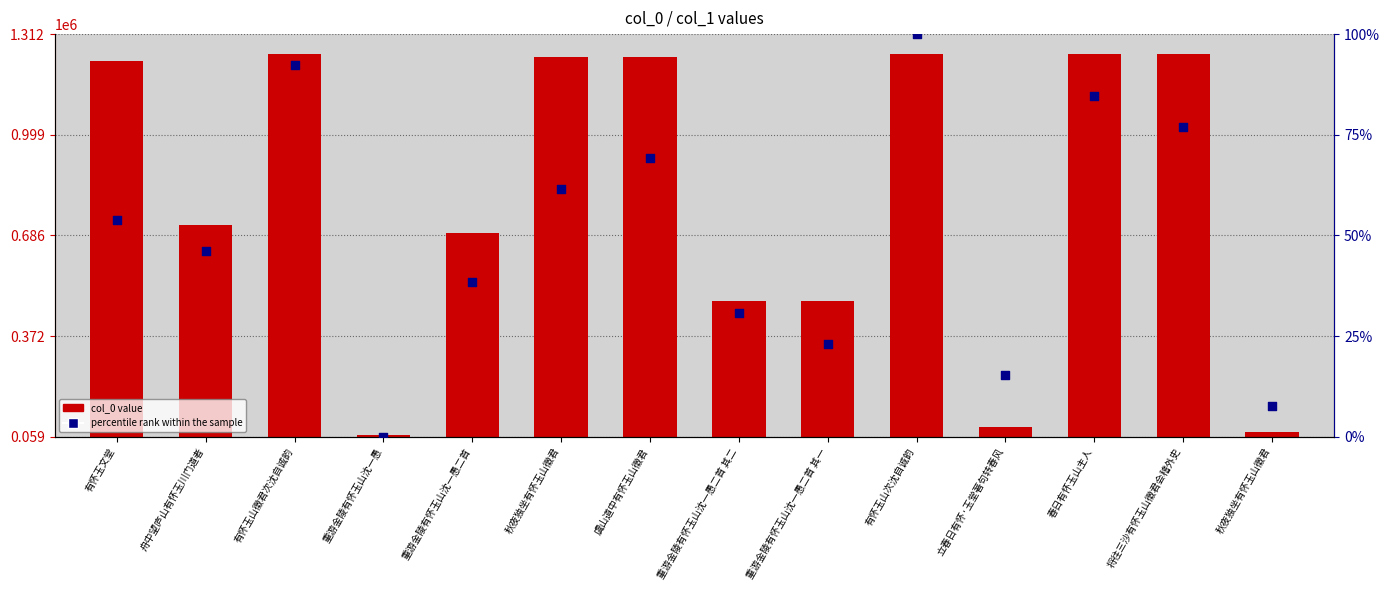

What are all the series names shown in the legend?

col_0 value, percentile rank within the sample